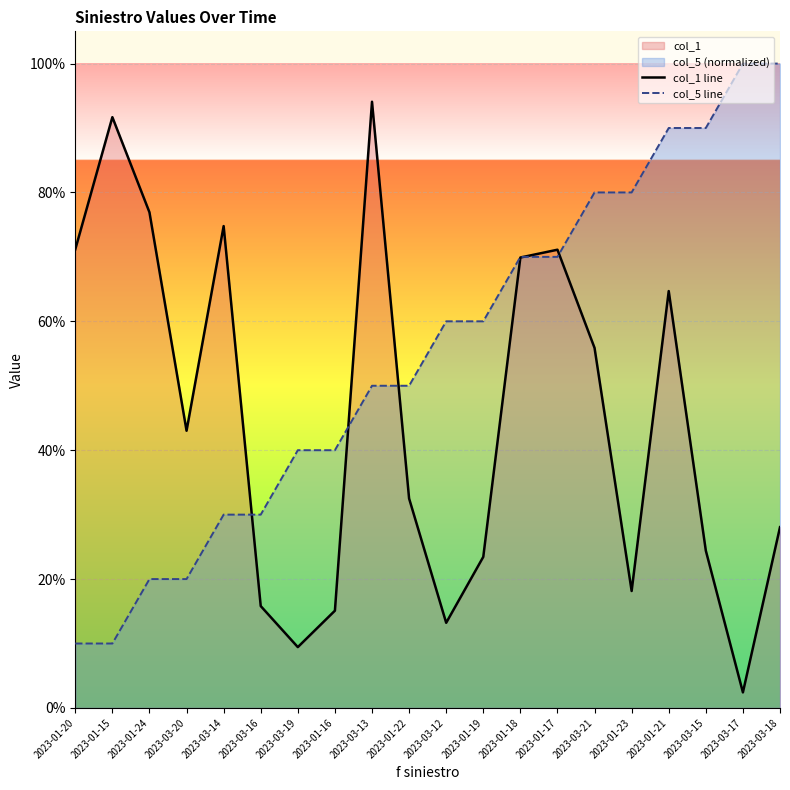

What is the maximum value shown in the chart?

1.0